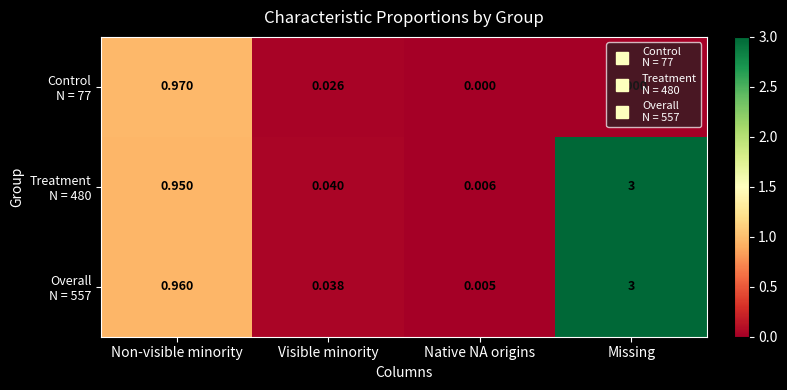

At which category is the sum across all series the highest?

Missing